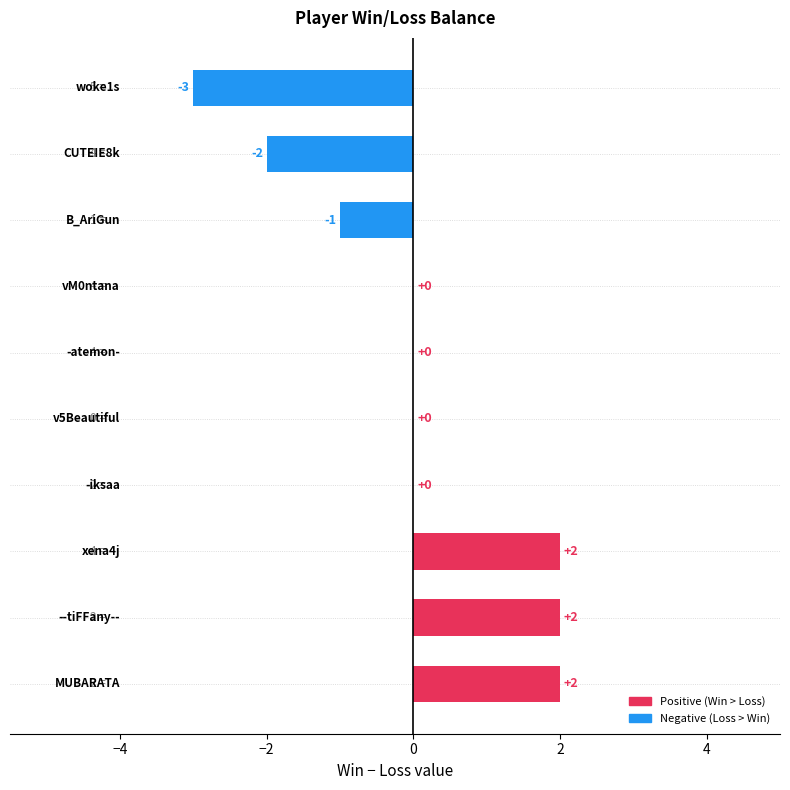

Count the values in the range -1 to 2.

8